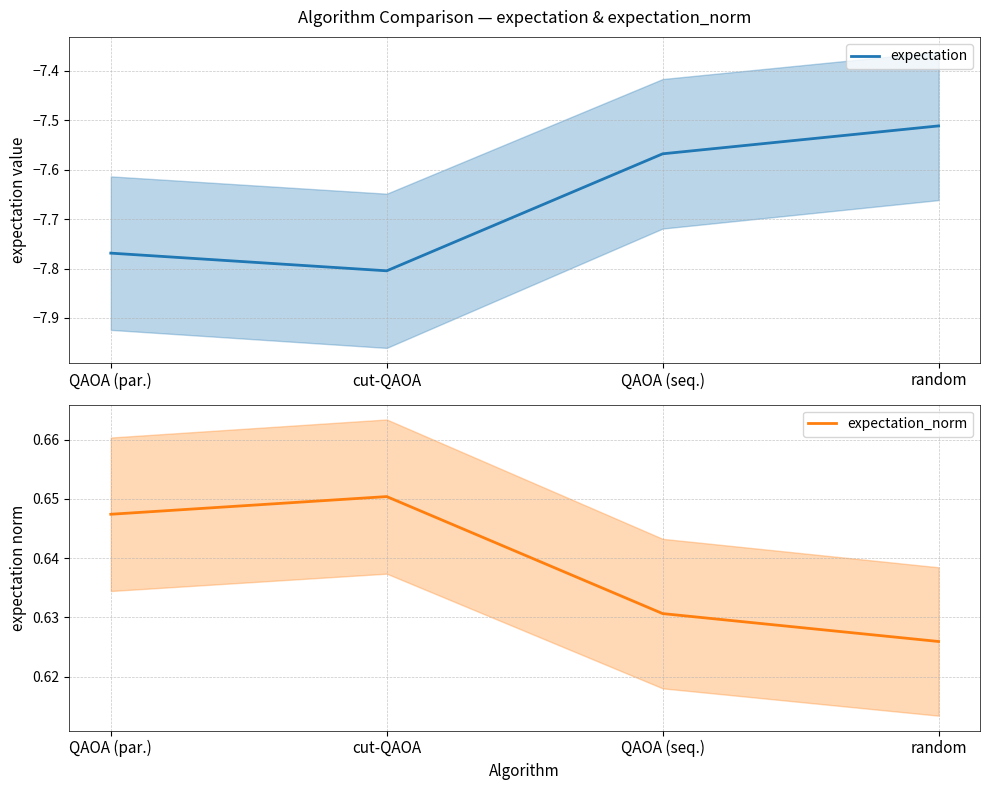

List the series in order of their overall mean, lowest first.

expectation, expectation_norm